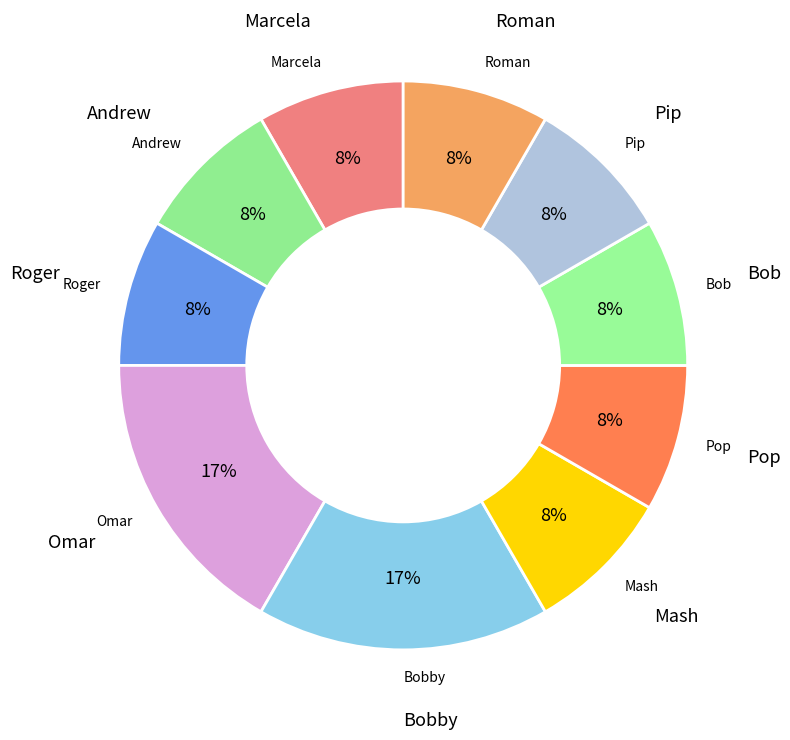

True or false: Andrew accounts for 10% of the total.

True